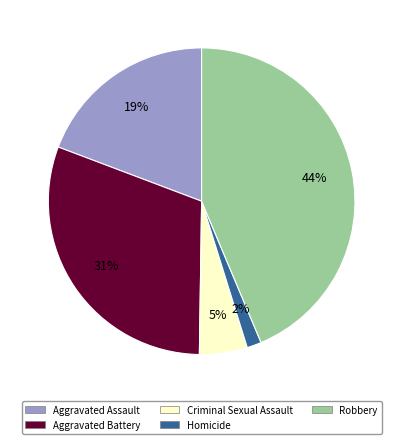

Count the number of slices in the pie.

5